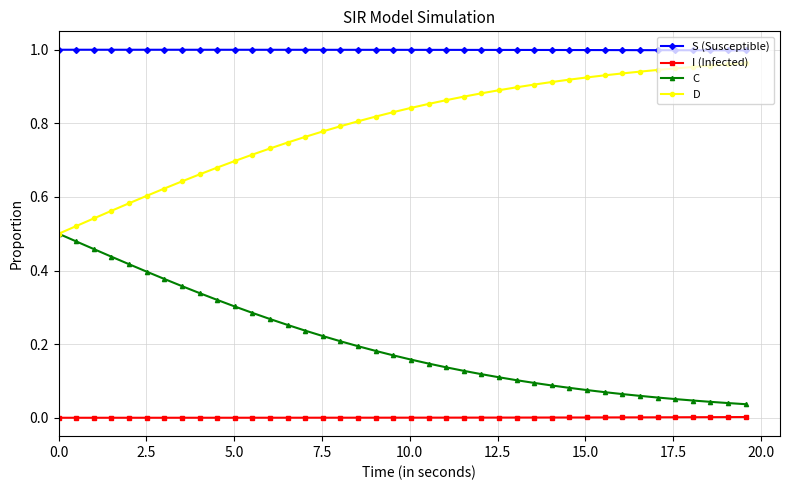

Which series has the largest total across all categories?

S (Susceptible)